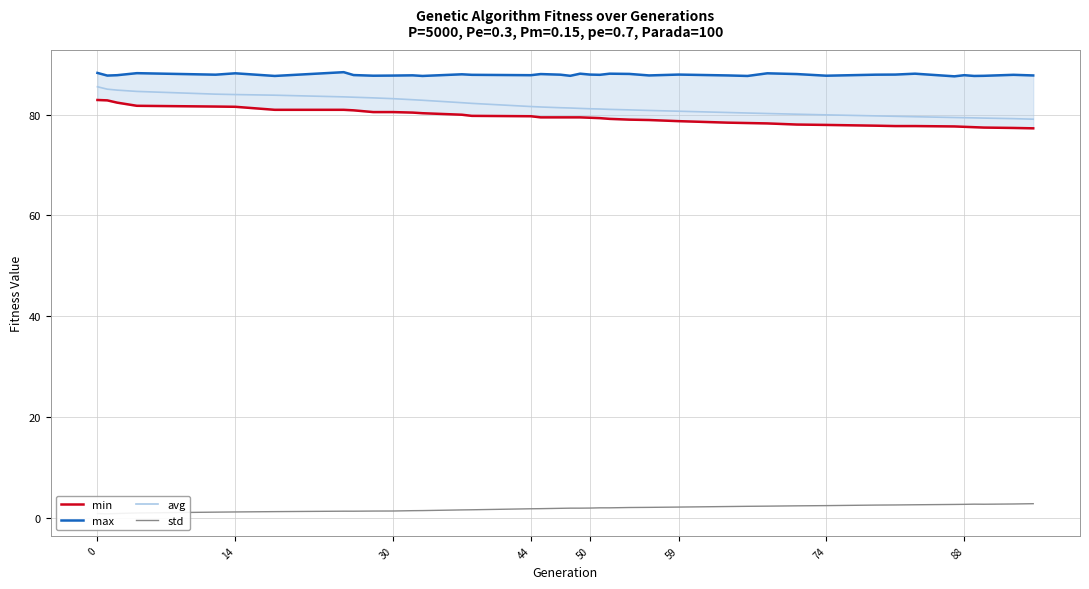

True or false: avg has a value of 54.7 at 59.

False